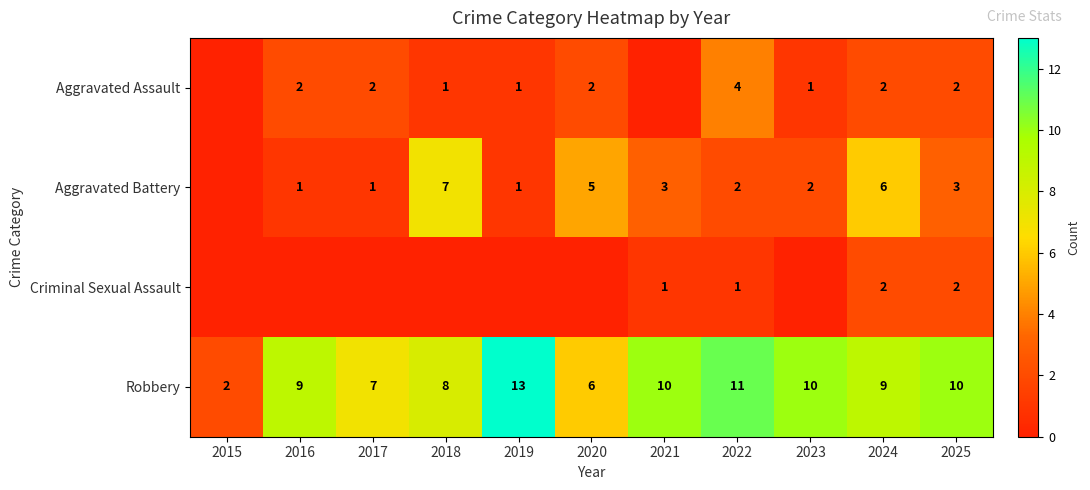

At which category does the chart reach its minimum across all series?

2015